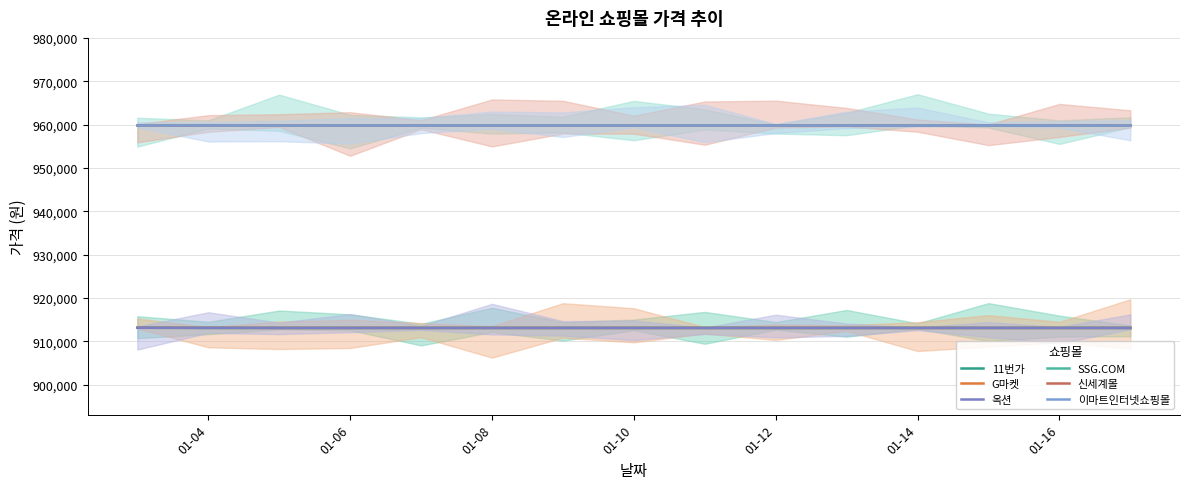

What is the sum of the 이마트인터넷쇼핑몰 values at 01-10 and 7?

1920000